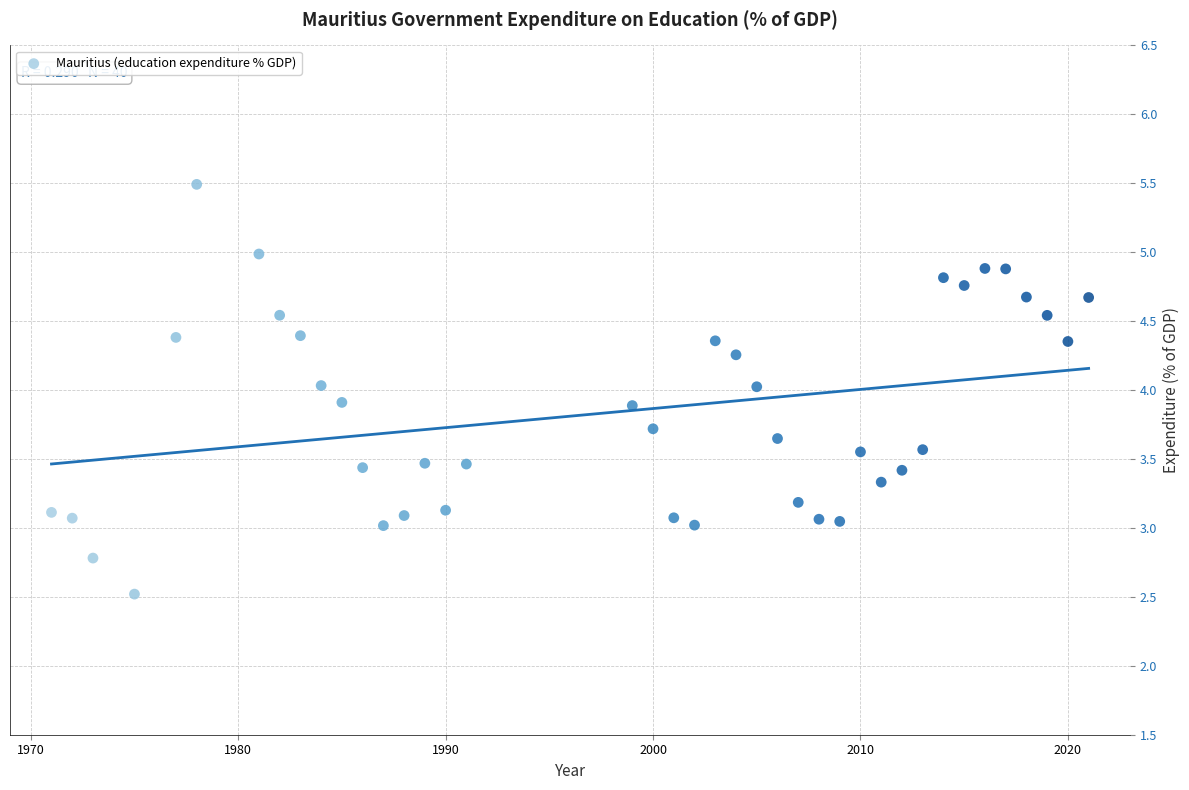

What is the range of X values (max minus min)?

50.0